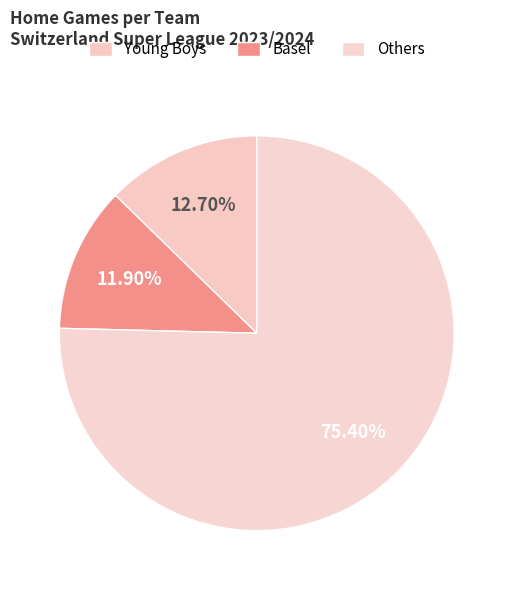

How many segments does this pie chart have?

3